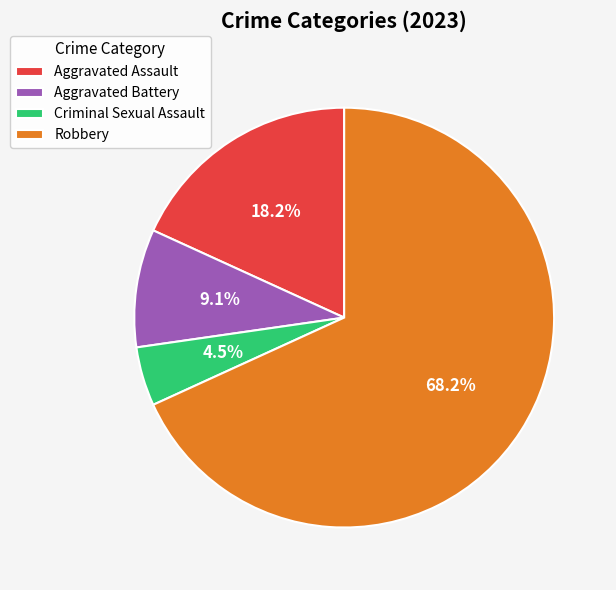

What percentage is NOT represented by Robbery?

31.8%